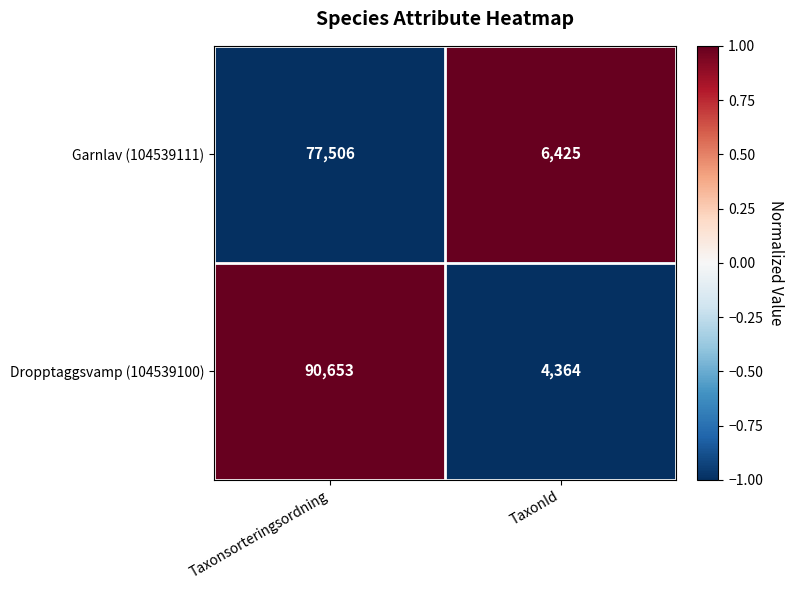

What is the average value of the Garnlav (104539111) series?

41966